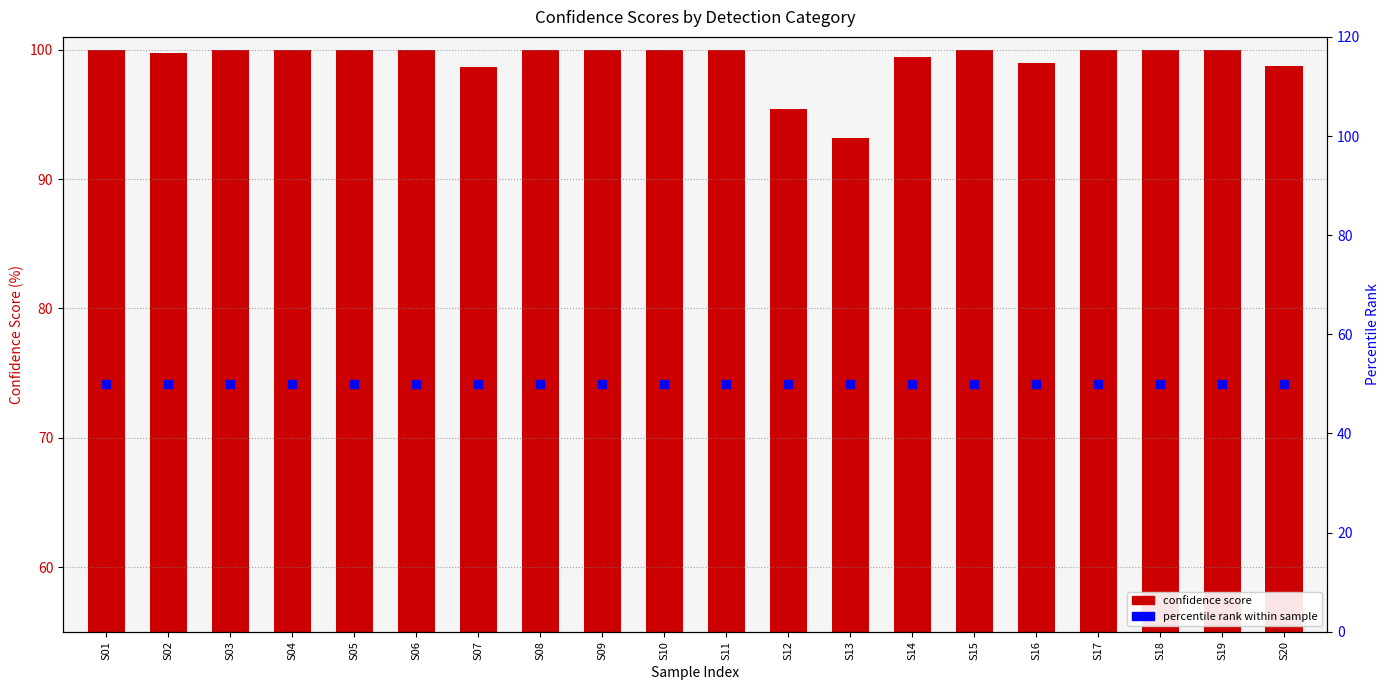

Is the value of confidence score at S14 greater than the value of percentile rank at S08?

Yes